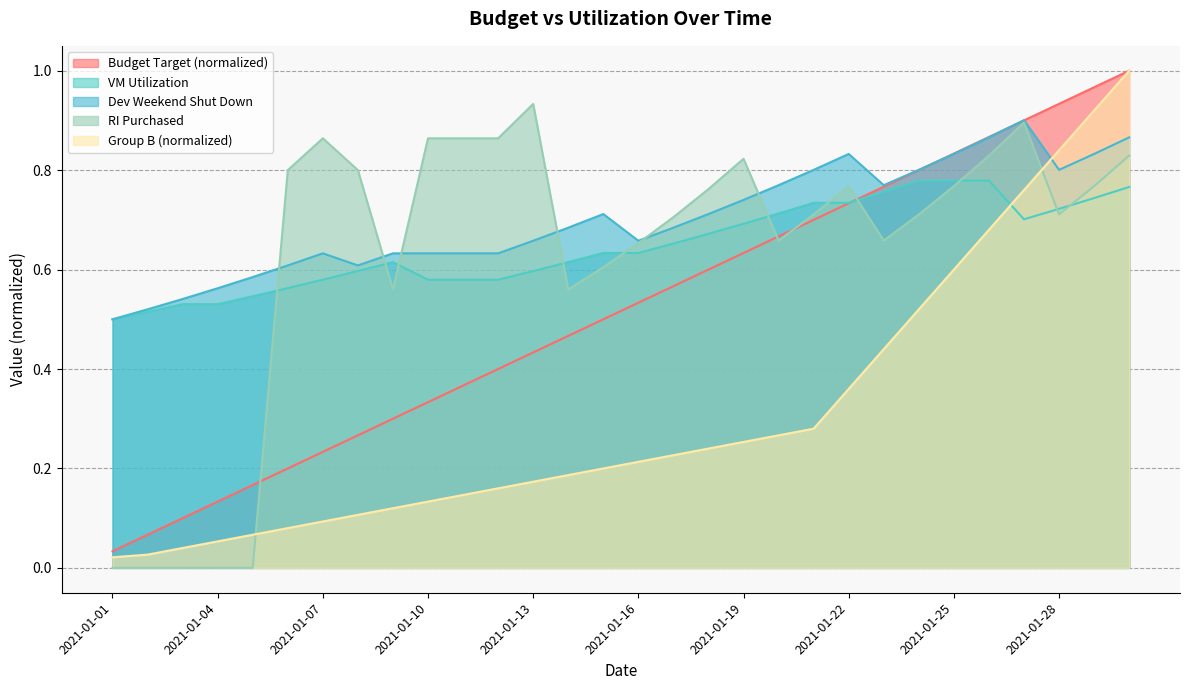

How many lines are shown in the chart?

5